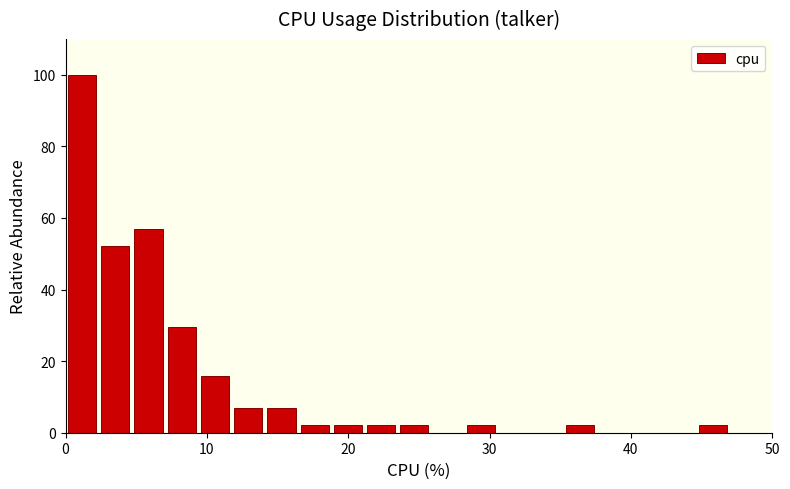

Around what value on the x-axis is the tallest bar? Give the approximate position of its centre, as read against the axis.

1